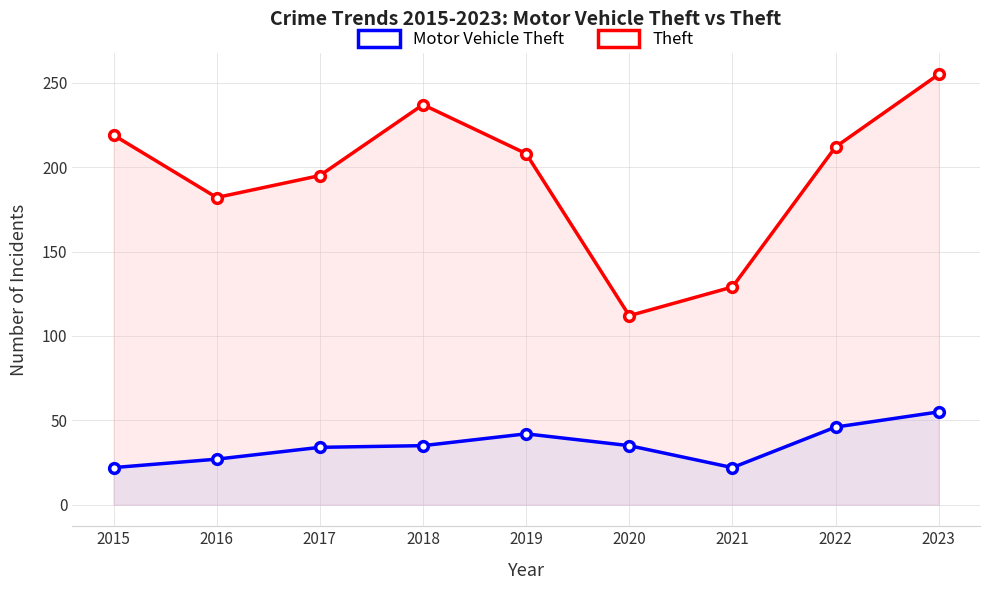

What is the difference between the Motor Vehicle Theft values at 2016 and 2023?

28